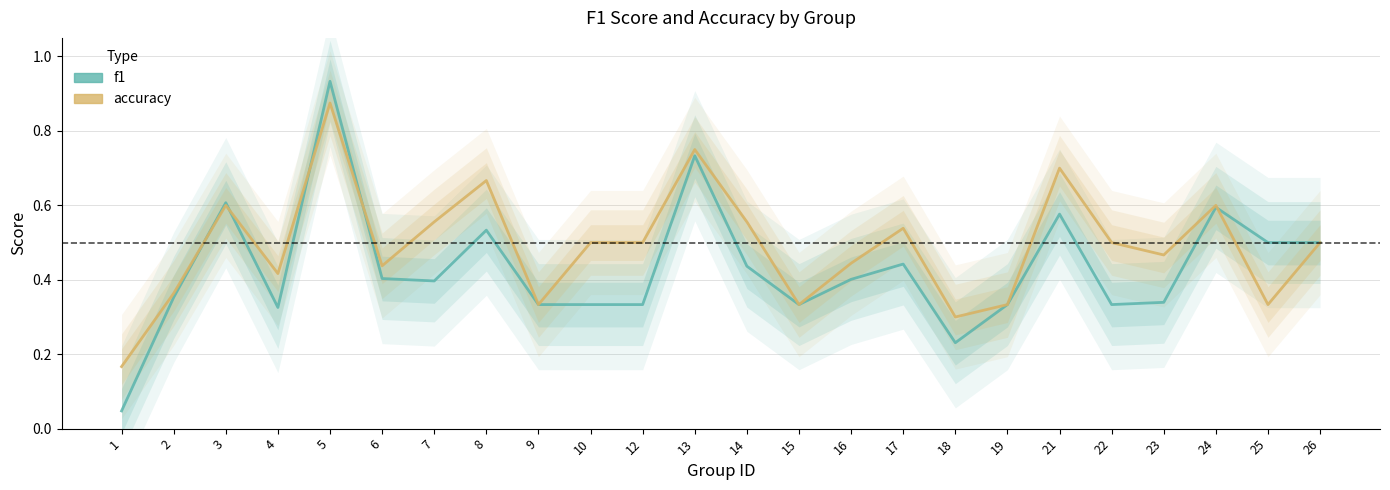

Reading left to right, transcribe all the data shown in this chart.

f1: 0.0	0.4	0.6	0.3	0.9	0.4	0.4	0.5	0.3	0.3	0.3	0.7	0.4	0.3	0.4	0.4	0.2	0.3	0.6	0.3	0.3	0.6	0.5	0.5
accuracy: 0.2	0.4	0.6	0.4	0.9	0.4	0.6	0.7	0.3	0.5	0.5	0.8	0.6	0.3	0.4	0.5	0.3	0.3	0.7	0.5	0.5	0.6	0.3	0.5